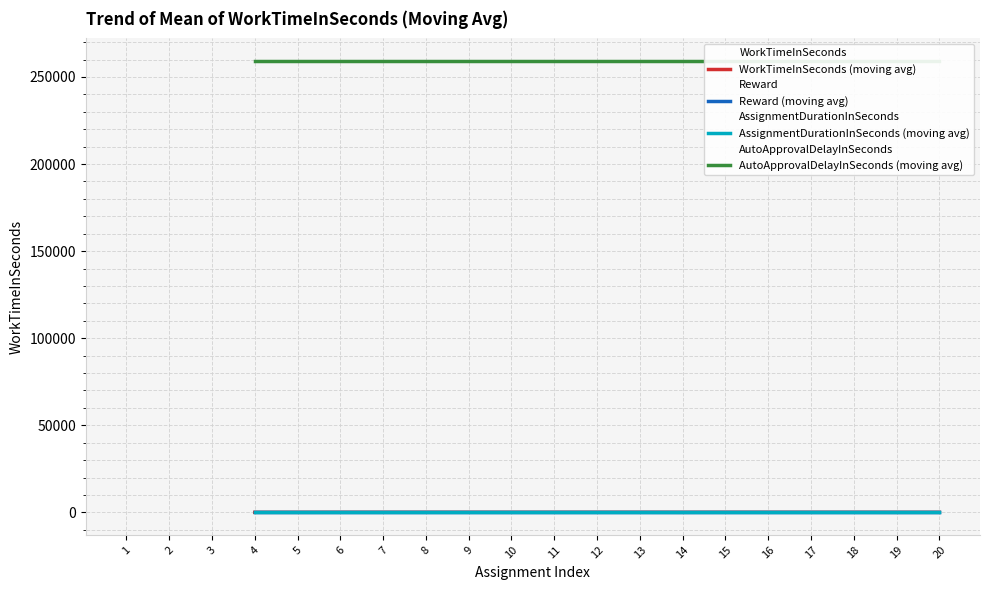

Is it true that WorkTimeInSeconds equals 3.0 at 17?

True